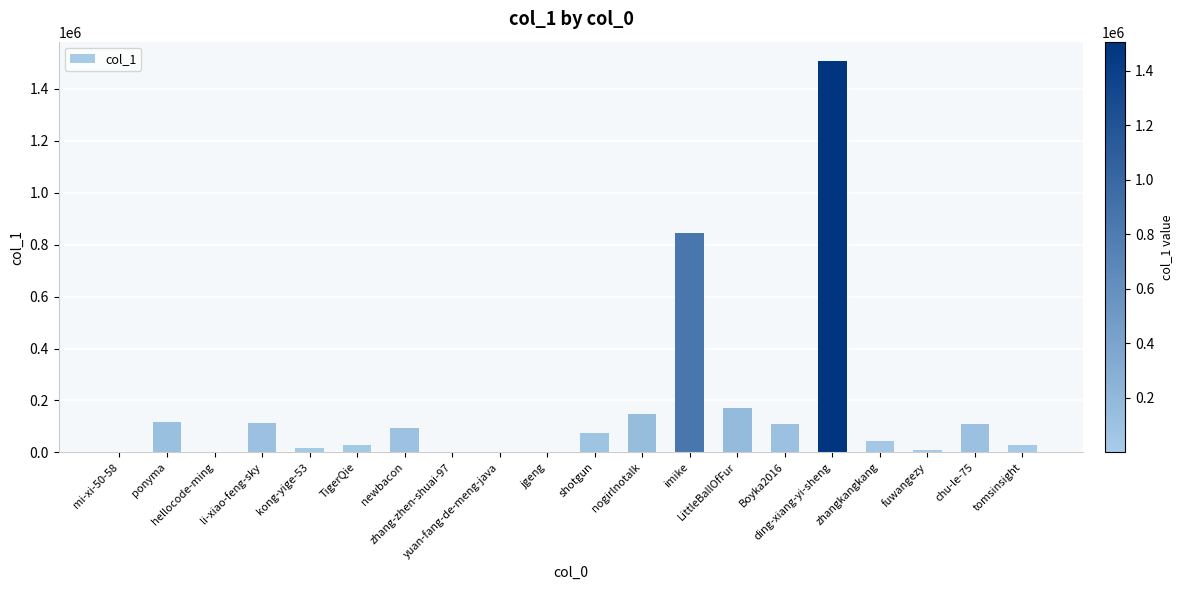

What is the sum of all values?

3422744